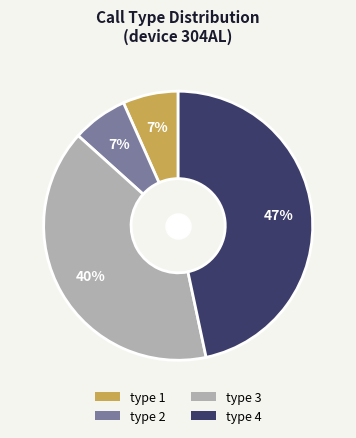

Which slice is the largest?

type 4